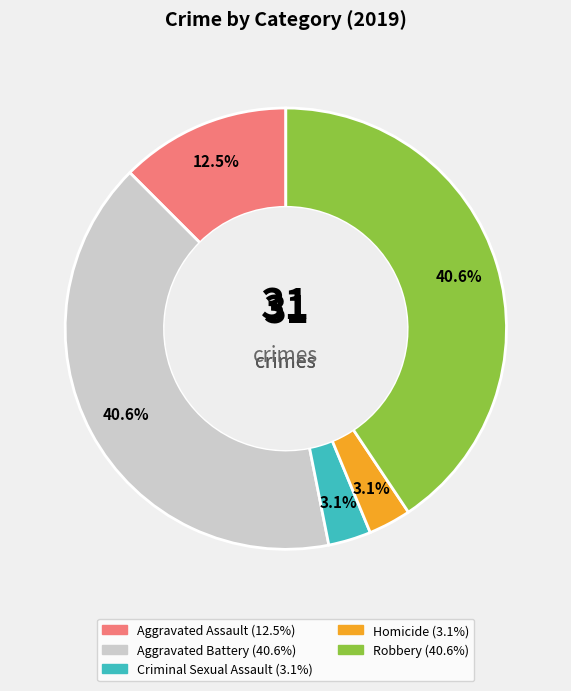

What is the ratio of the value at Homicide to the value at Criminal Sexual Assault?

1.0